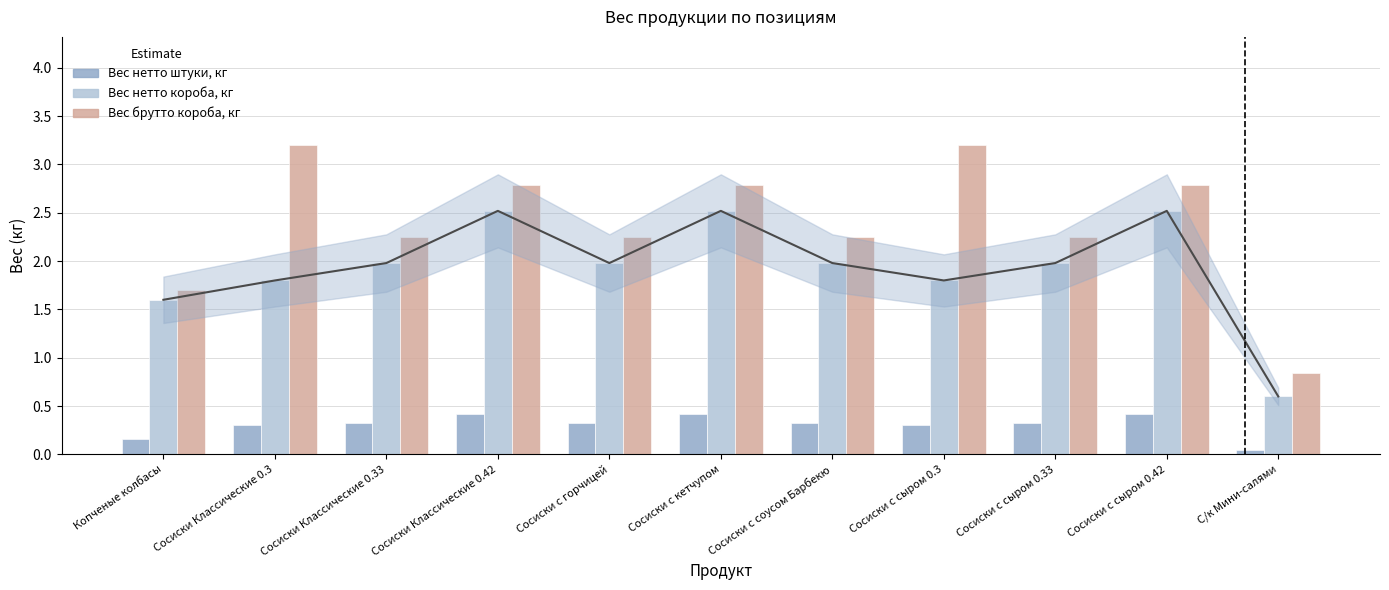

True or false: Вес брутто короба, кг has a value of 1.7 at Копченые колбасы.

True